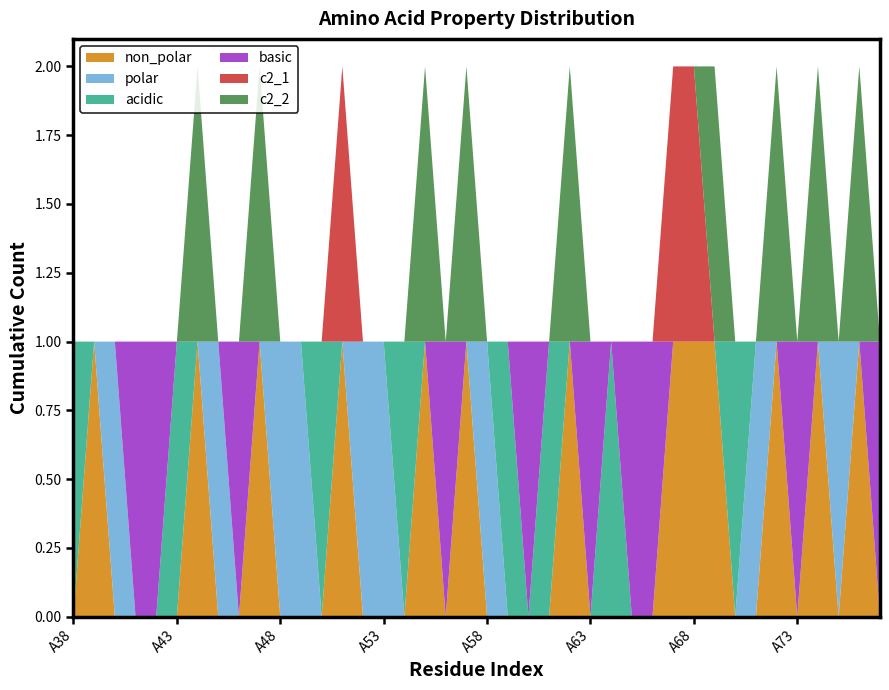

Reading left to right, list all the values displayed in this chart.

non_polar: A38=0	A39=1	A40=0	A41=0	A42=0	A43=0	A44=1	A45=0	A46=0	A47=1	A48=0	A49=0	A50=0	A51=1	A52=0	A53=0	A54=0	A55=1	A56=0	A57=1	A58=0	A59=0	A60=0	A61=0	A62=1	A63=0	A64=0	A65=0	A66=0	A67=1	A68=1	A69=1	A70=0	A71=0	A72=1	A73=0	A74=1	A75=0	A76=1	A77=0
polar: A38=0	A39=0	A40=1	A41=0	A42=0	A43=0	A44=0	A45=1	A46=0	A47=0	A48=1	A49=1	A50=0	A51=0	A52=1	A53=1	A54=0	A55=0	A56=0	A57=0	A58=1	A59=0	A60=0	A61=0	A62=0	A63=0	A64=0	A65=0	A66=0	A67=0	A68=0	A69=0	A70=0	A71=1	A72=0	A73=0	A74=0	A75=1	A76=0	A77=0
acidic: A38=1	A39=0	A40=0	A41=0	A42=0	A43=1	A44=0	A45=0	A46=0	A47=0	A48=0	A49=0	A50=1	A51=0	A52=0	A53=0	A54=1	A55=0	A56=0	A57=0	A58=0	A59=1	A60=0	A61=1	A62=0	A63=0	A64=1	A65=0	A66=0	A67=0	A68=0	A69=0	A70=1	A71=0	A72=0	A73=0	A74=0	A75=0	A76=0	A77=0
basic: A38=0	A39=0	A40=0	A41=1	A42=1	A43=0	A44=0	A45=0	A46=1	A47=0	A48=0	A49=0	A50=0	A51=0	A52=0	A53=0	A54=0	A55=0	A56=1	A57=0	A58=0	A59=0	A60=1	A61=0	A62=0	A63=1	A64=0	A65=1	A66=1	A67=0	A68=0	A69=0	A70=0	A71=0	A72=0	A73=1	A74=0	A75=0	A76=0	A77=1
c2_1: A38=0	A39=0	A40=0	A41=0	A42=0	A43=0	A44=0	A45=0	A46=0	A47=0	A48=0	A49=0	A50=0	A51=1	A52=0	A53=0	A54=0	A55=0	A56=0	A57=0	A58=0	A59=0	A60=0	A61=0	A62=0	A63=0	A64=0	A65=0	A66=0	A67=1	A68=1	A69=0	A70=0	A71=0	A72=0	A73=0	A74=0	A75=0	A76=0	A77=0
c2_2: A38=0	A39=0	A40=0	A41=0	A42=0	A43=0	A44=1	A45=0	A46=0	A47=1	A48=0	A49=0	A50=0	A51=0	A52=0	A53=0	A54=0	A55=1	A56=0	A57=1	A58=0	A59=0	A60=0	A61=0	A62=1	A63=0	A64=0	A65=0	A66=0	A67=0	A68=0	A69=1	A70=0	A71=0	A72=1	A73=0	A74=1	A75=0	A76=1	A77=0